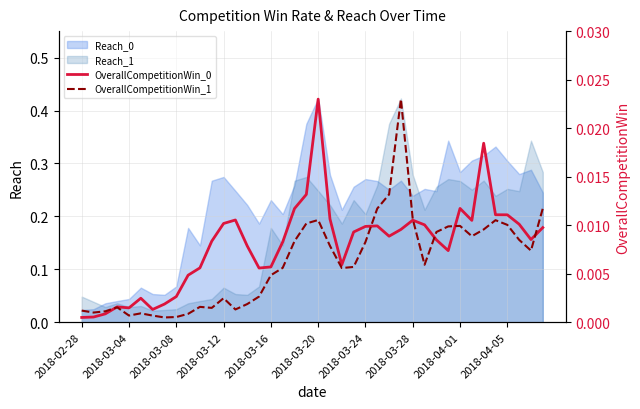

After their last crossing, which series has the higher values: OverallCompetitionWin_1 or OverallCompetitionWin_0?

OverallCompetitionWin_1